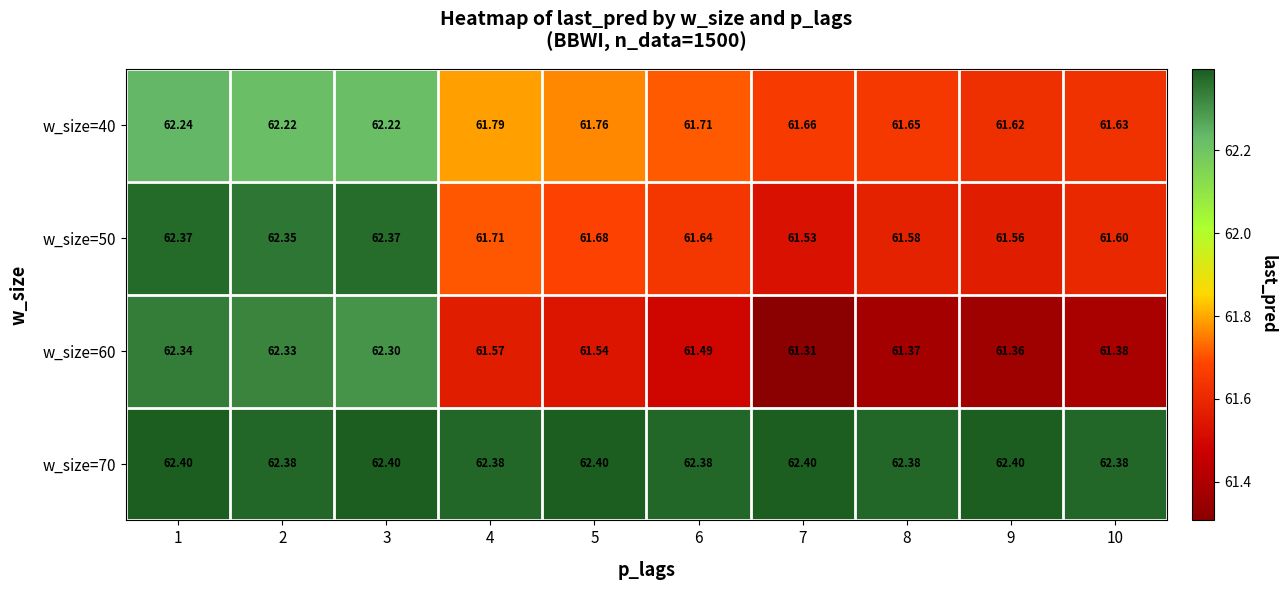

Is the value of w_size=70 at 3 greater than the value of w_size=60 at 3?

Yes